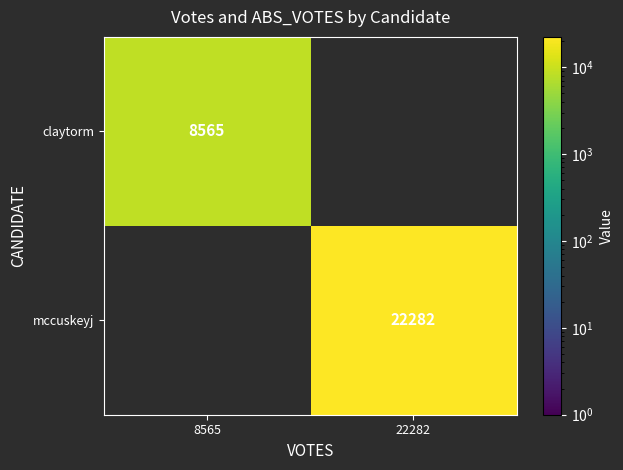

The claytorm series shows 8565 at 8565. True or false?

True